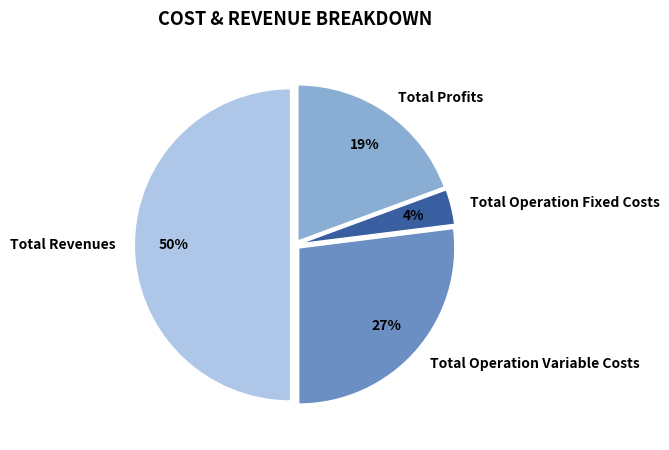

The Total Profits slice represents 19% of the pie. True or false?

True